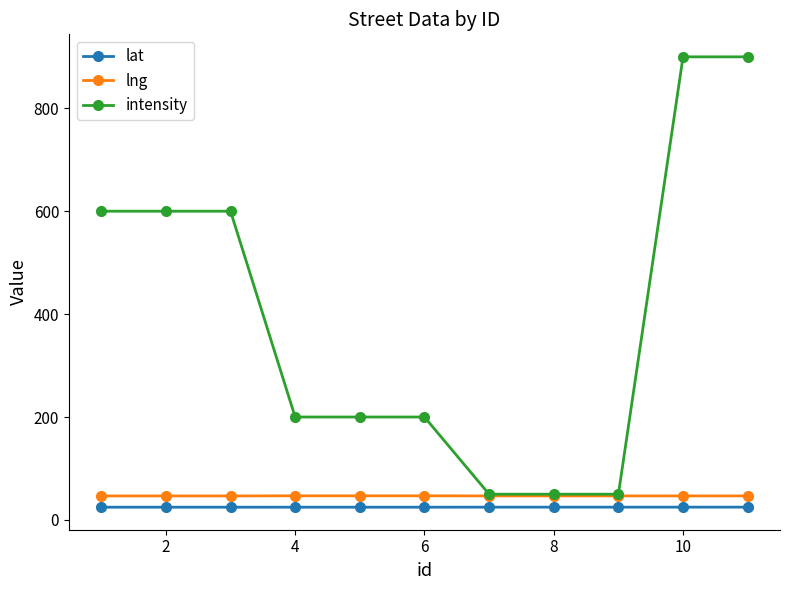

What is the highest value of the lng series?

46.8